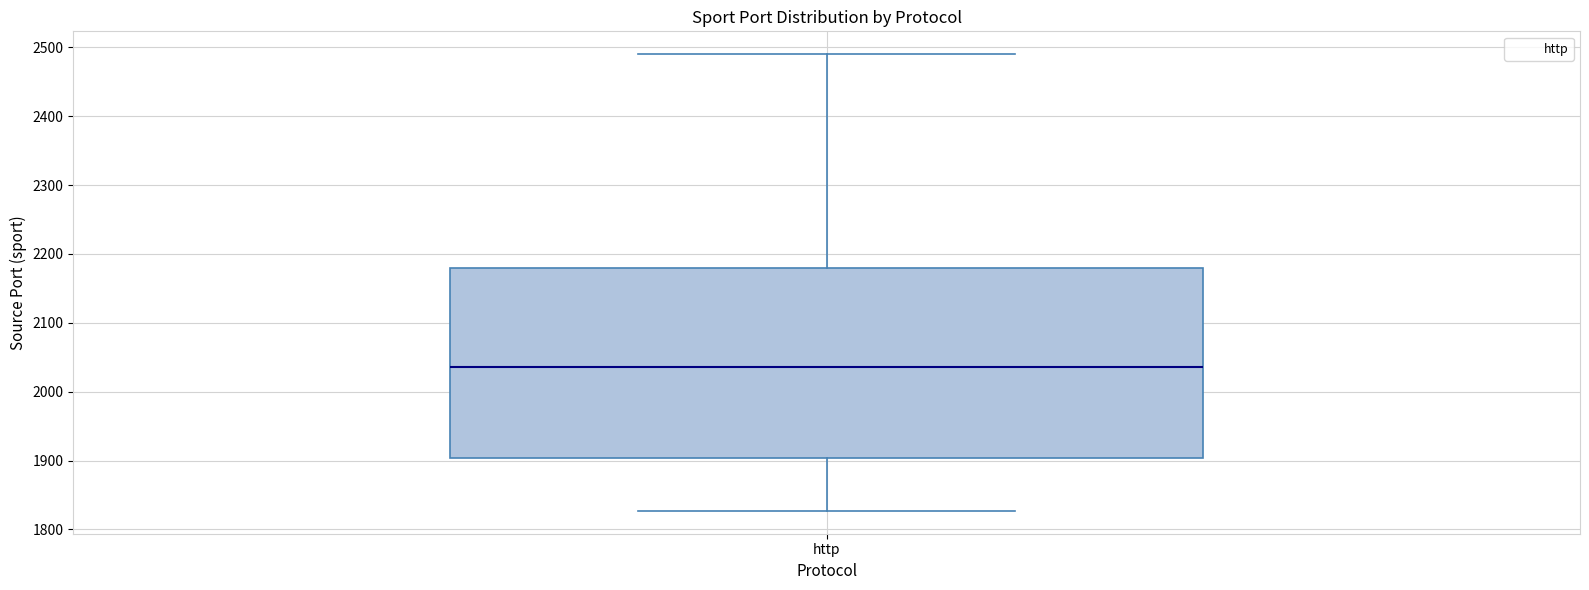

Where does the lower whisker of the box for http end on the y-axis? The values are not printed on the chart, so give them approximately, as read against the axis.

1830